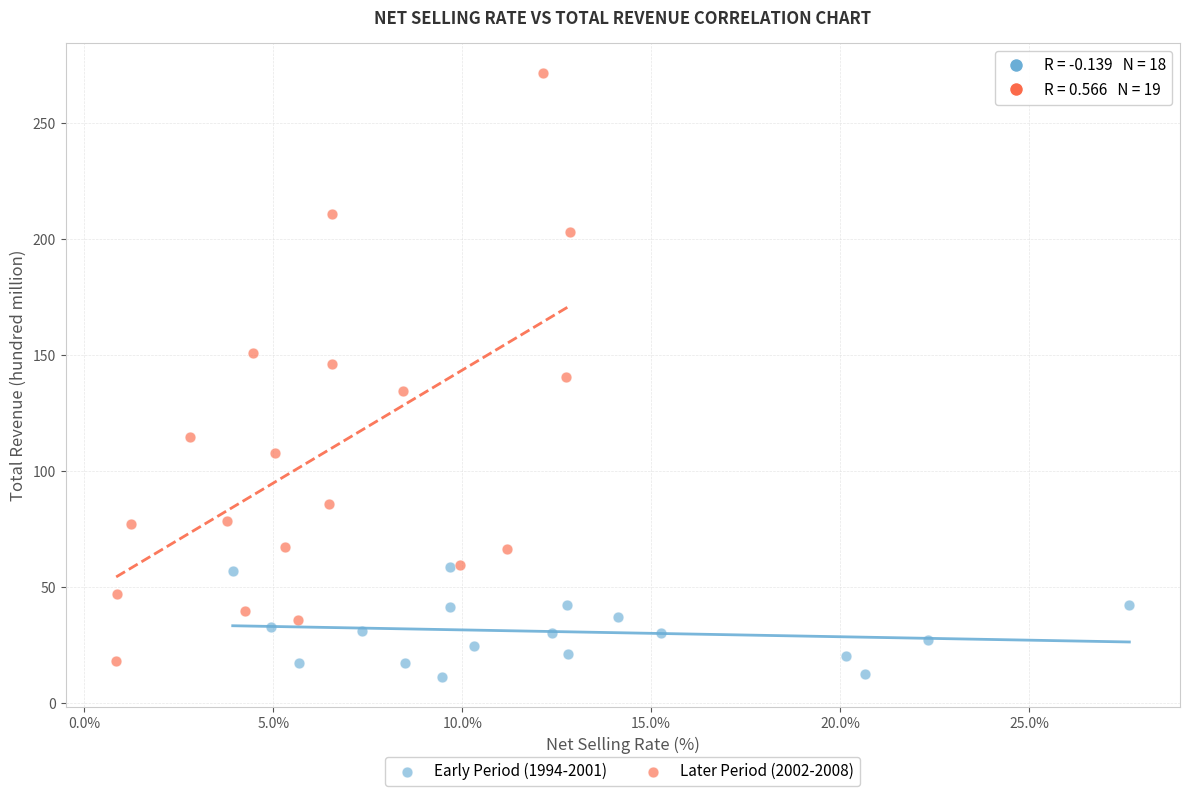

Which series has the widest spread of Y values?

Later Period (2002-2008)